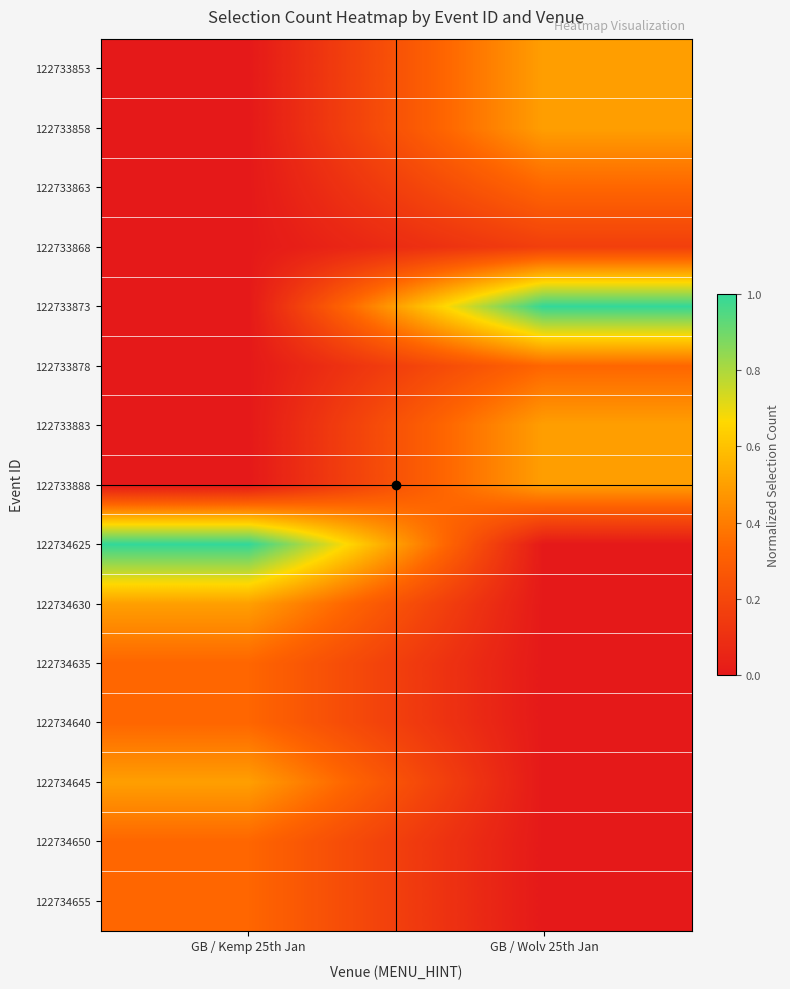

How many distinct data groups are displayed?

15